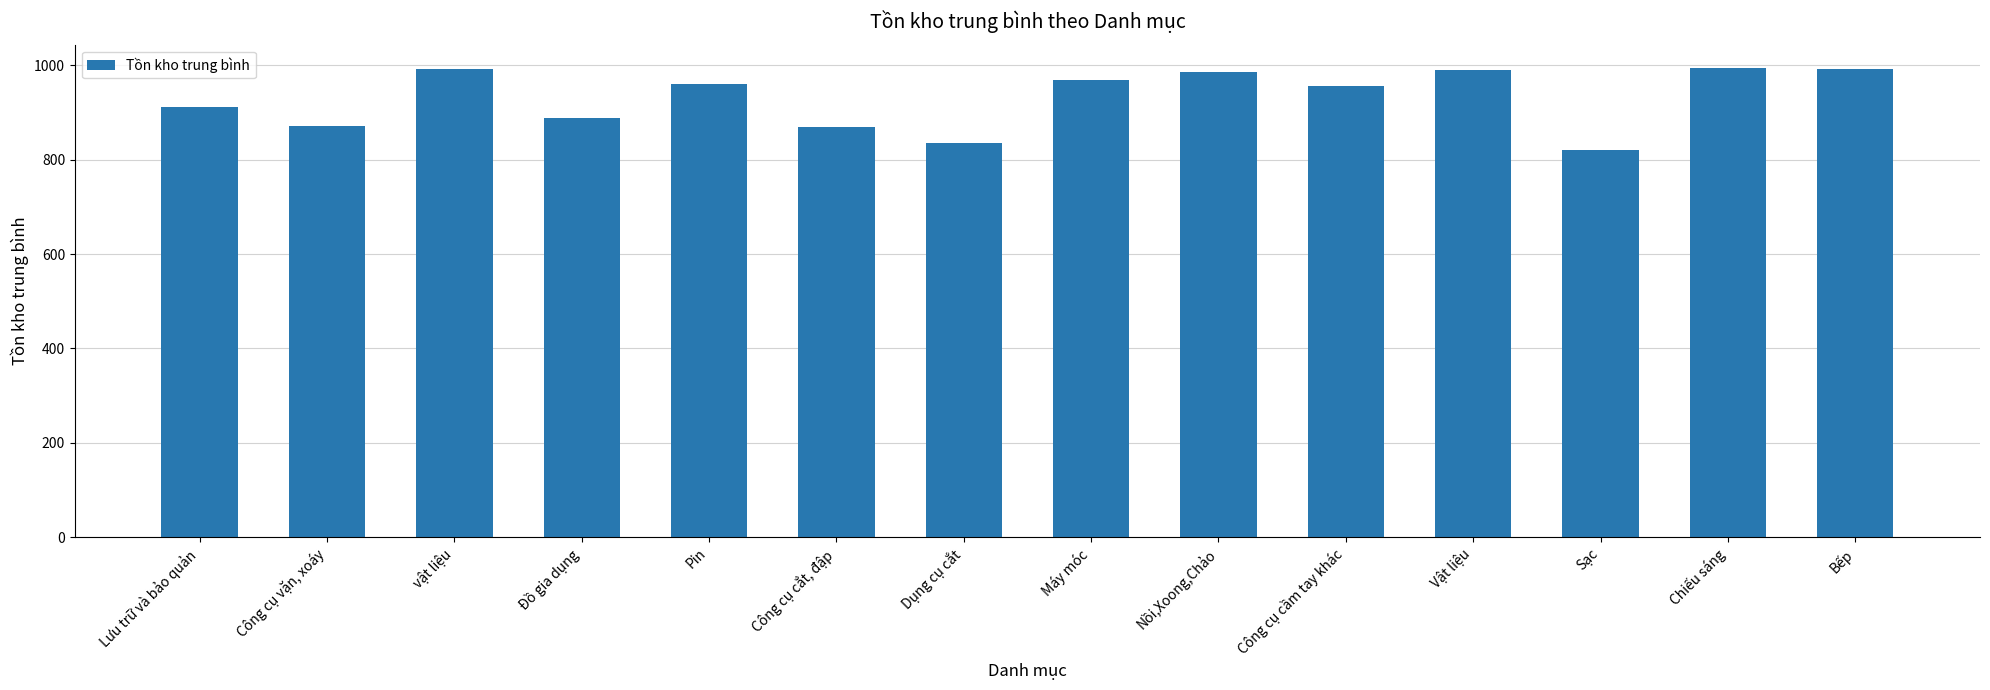

What is the label of the 1st bar from the right?

Bếp